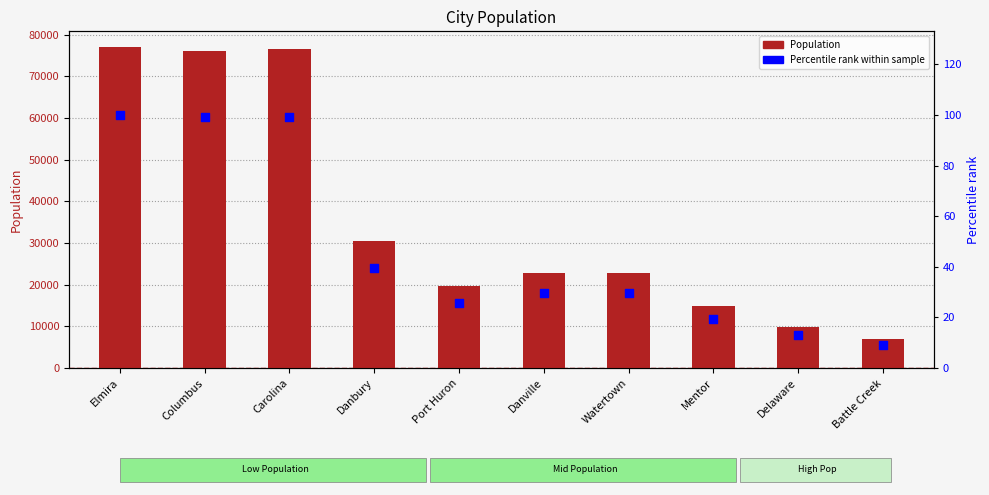

What are all the series names shown in the legend?

Population, Percentile rank